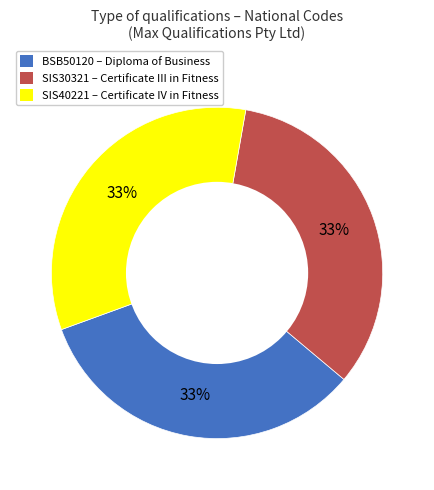

Is the sum of SIS30321 and SIS40221 greater than half?

Yes